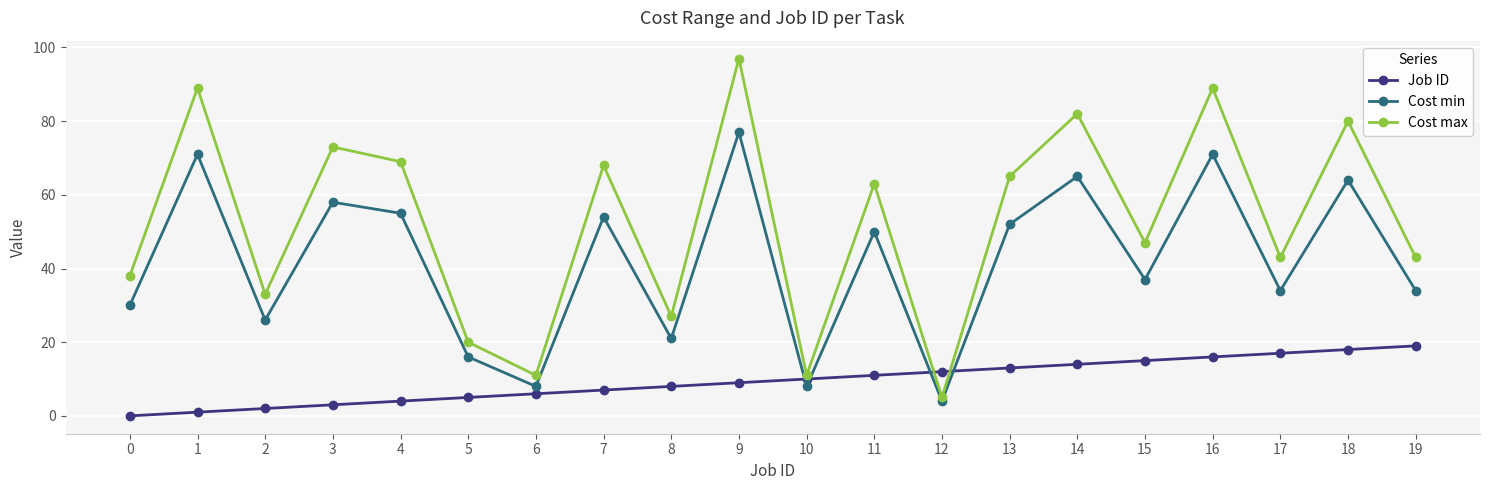

What is the sum of all Cost max values?

1053